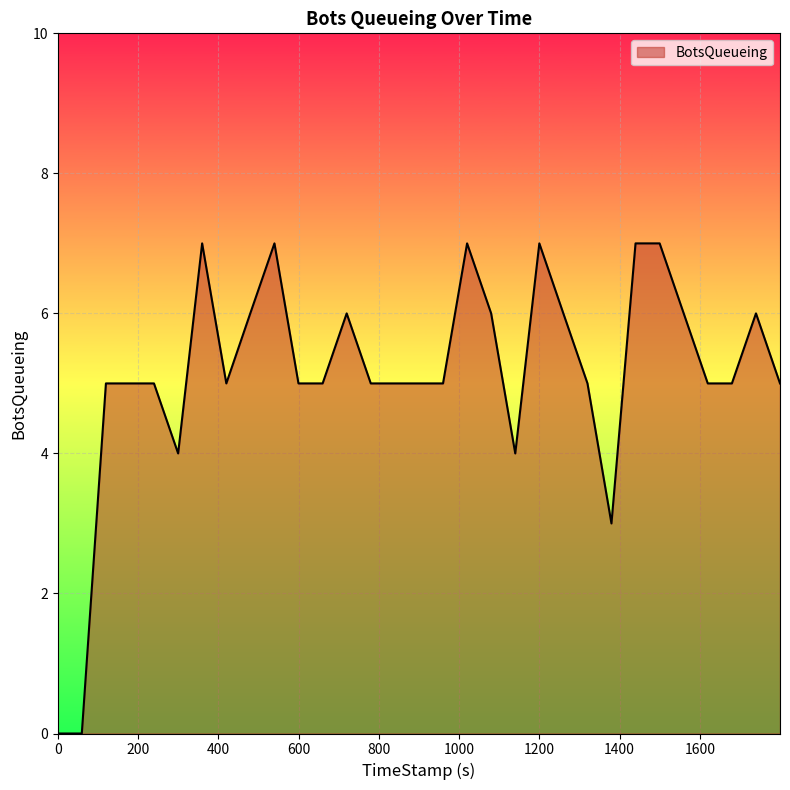

What is the difference between the maximum and minimum values?

7